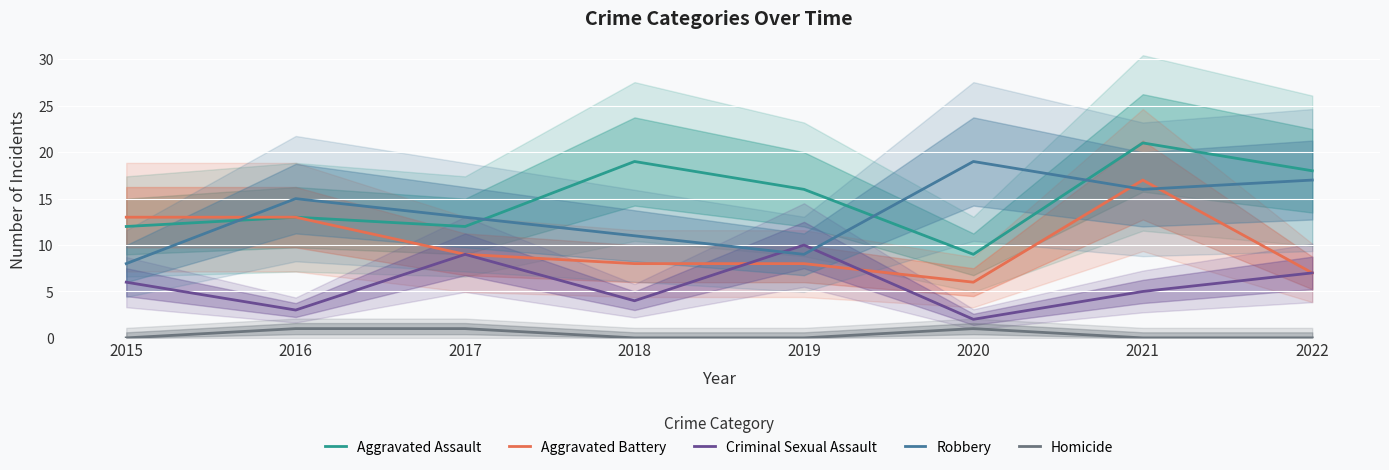

Reading right to left, what are all the values shown in this chart?

Aggravated Assault: 18	21	9	16	19	12	13	12
Aggravated Battery: 7	17	6	8	8	9	13	13
Criminal Sexual Assault: 7	5	2	10	4	9	3	6
Robbery: 17	16	19	9	11	13	15	8
Homicide: 0	0	1	0	0	1	1	0